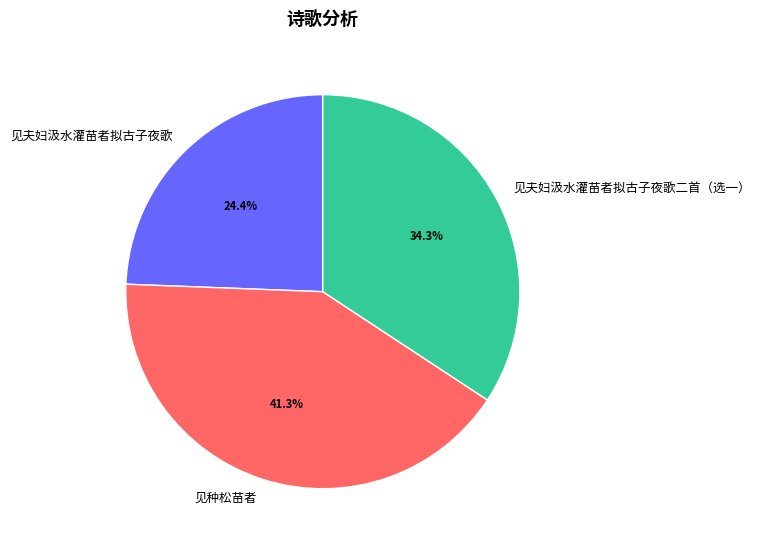

To the nearest percent, what is the difference between the largest and smallest slice percentages?

17%